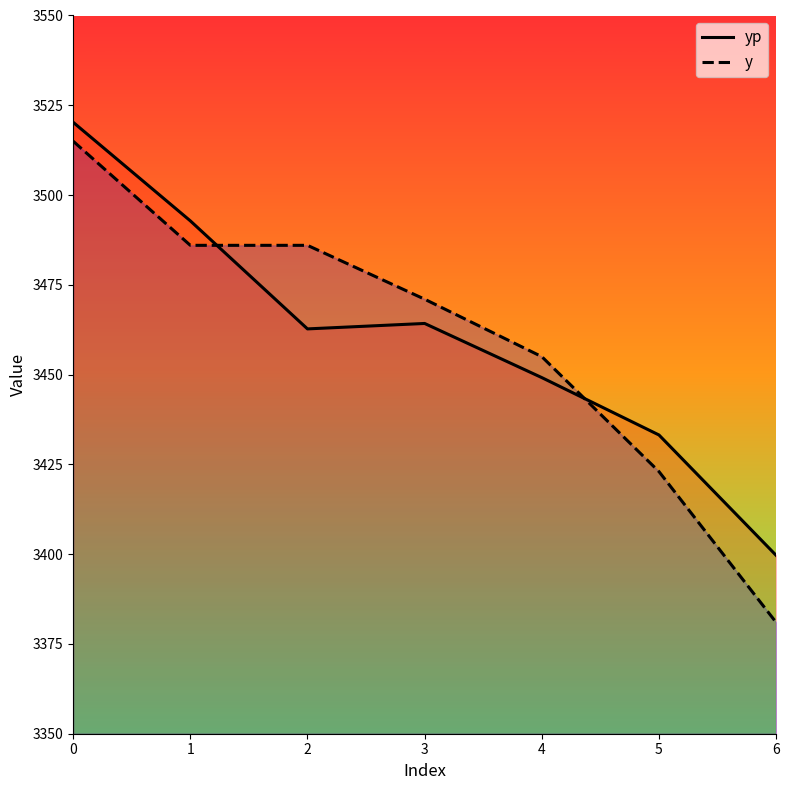

How many times do yp and y cross each other?

2